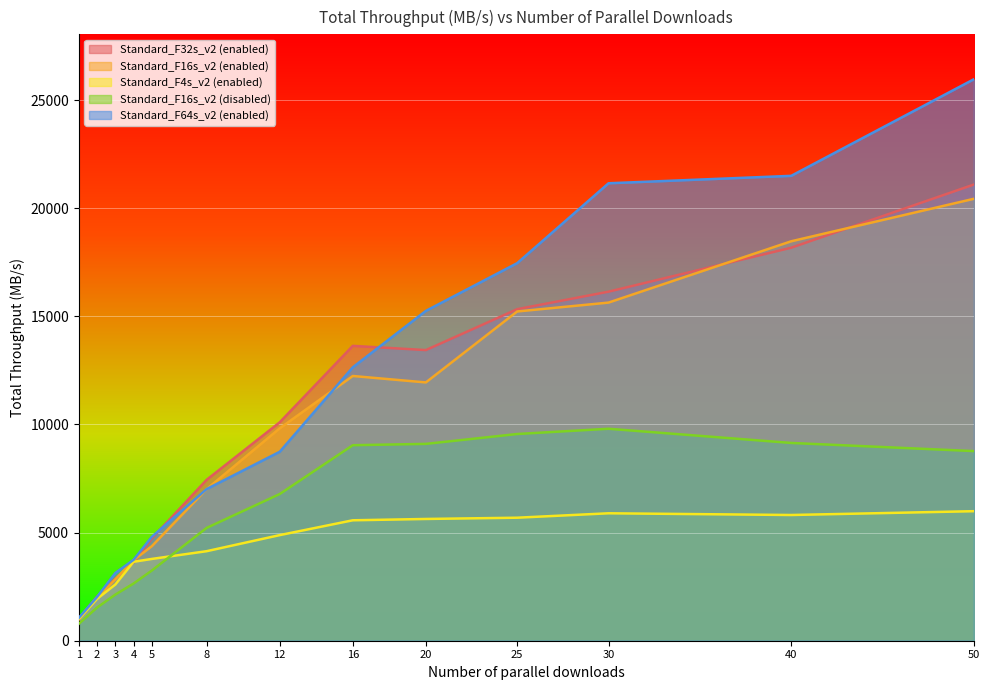

Between 20 and 25, which series saw the biggest shift?

Standard_F16s_v2 (enabled)